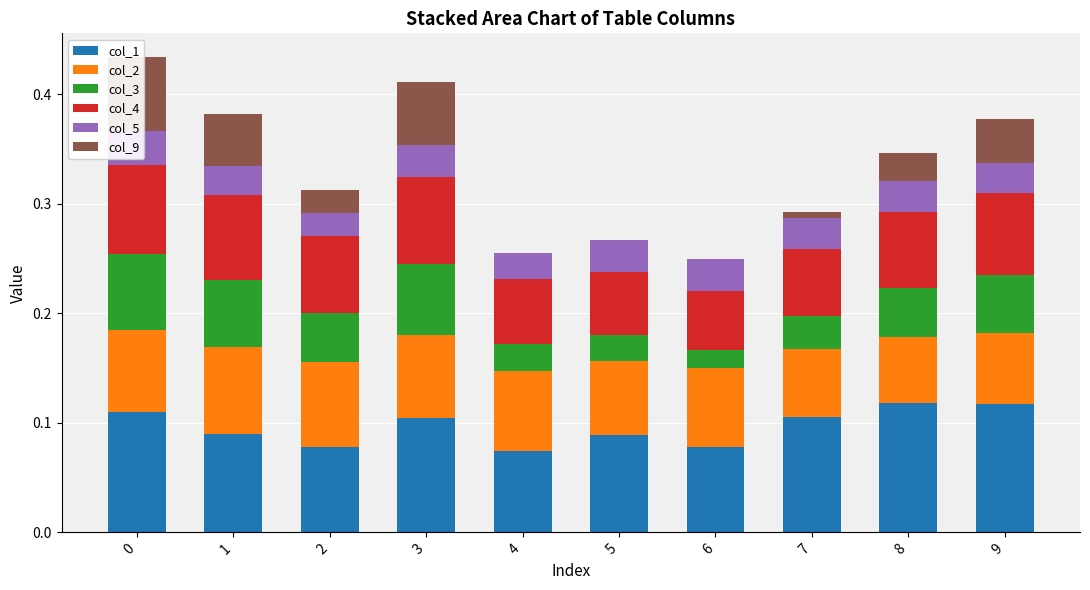

List the labels in order of col_2 value, largest first.

1, 2, 0, 3, 4, 6, 5, 9, 7, 8